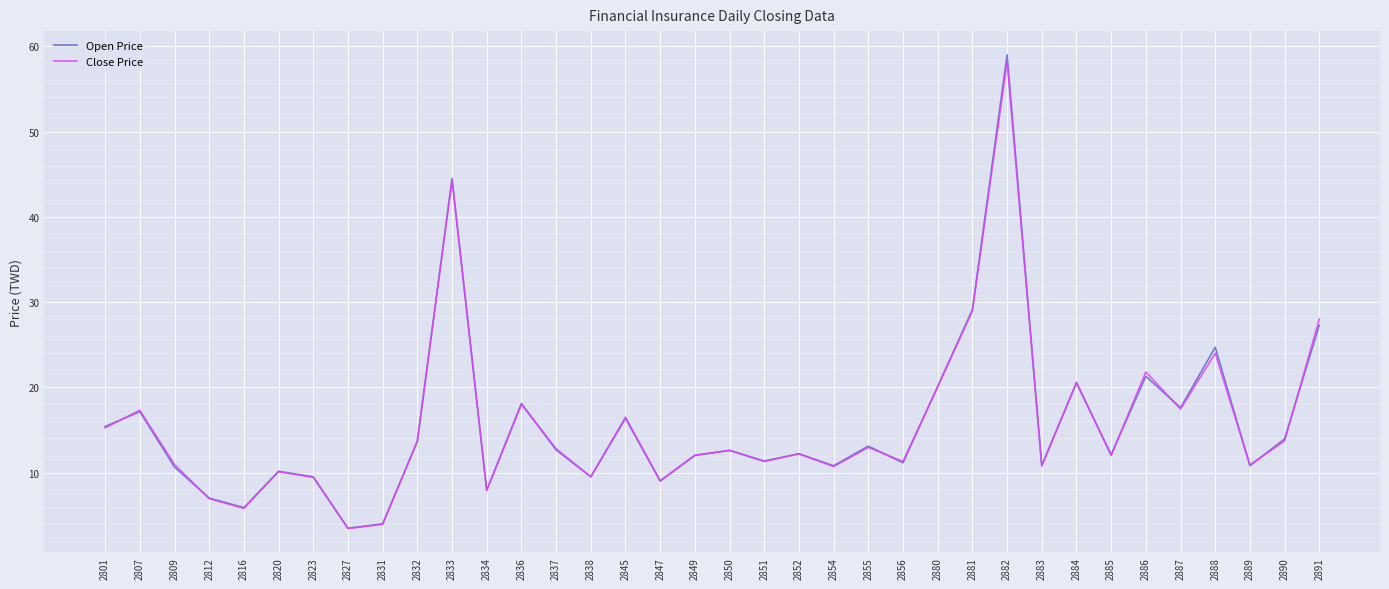

Is the value of Open Price at 2881 greater than the value of Close Price at 2834?

Yes